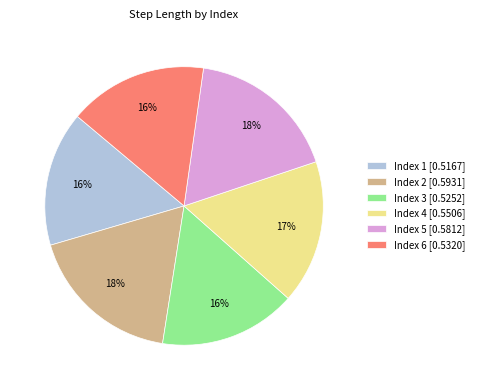

True or false: Index 1 [0.5167] accounts for 16% of the total.

True